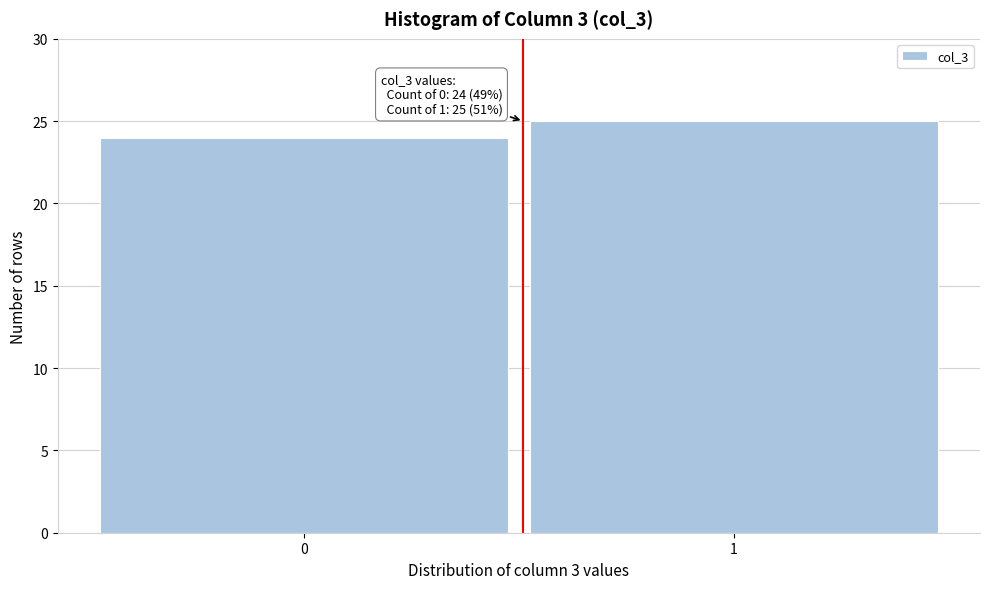

Reading right to left, extract all data points from this chart.

25	24